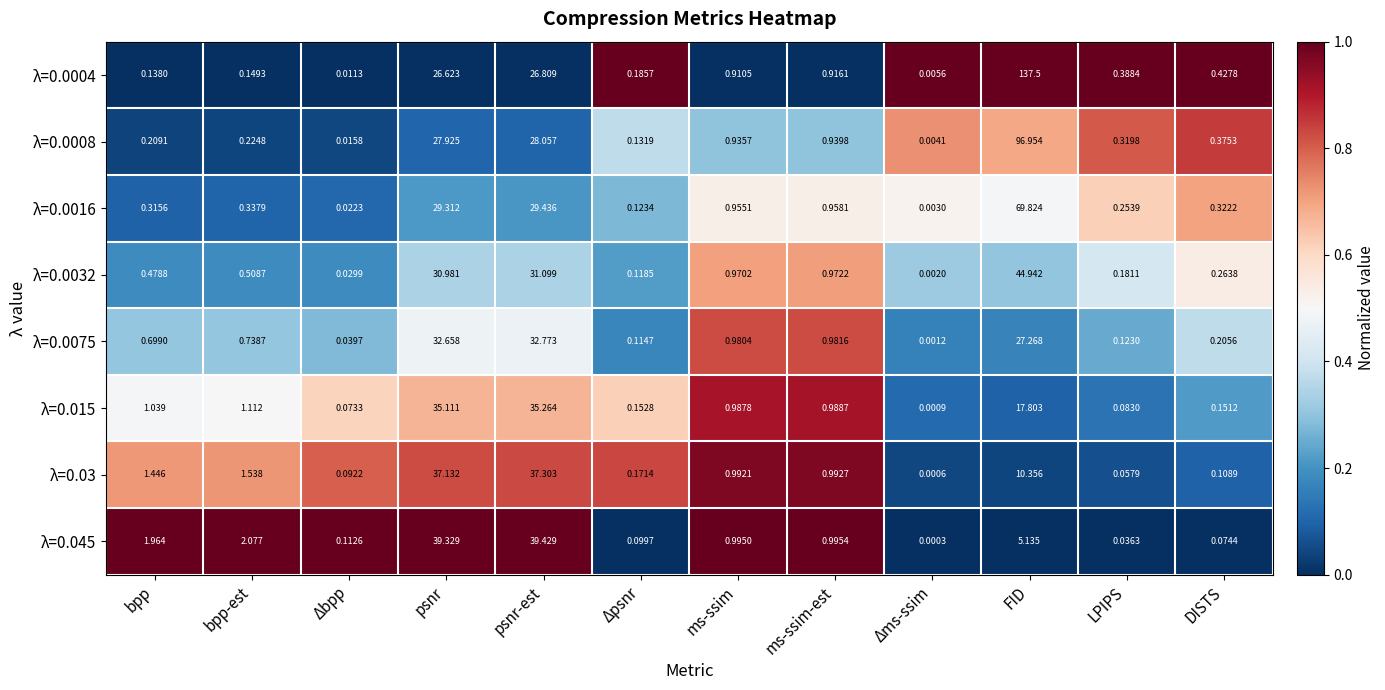

Which category has the lowest value across all series?

Δms-ssim